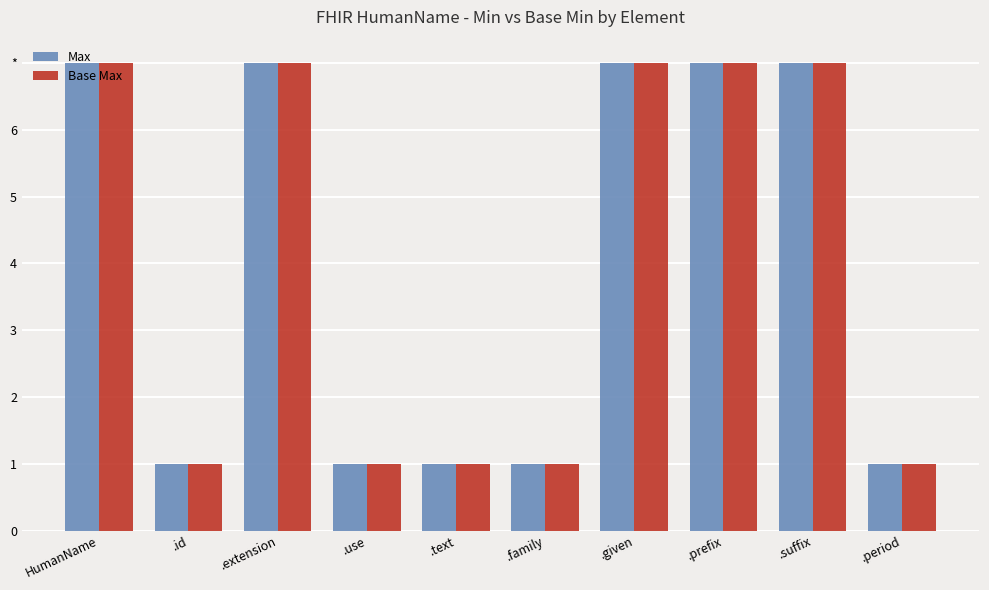

What are all the series names shown in the legend?

Max, Base Max